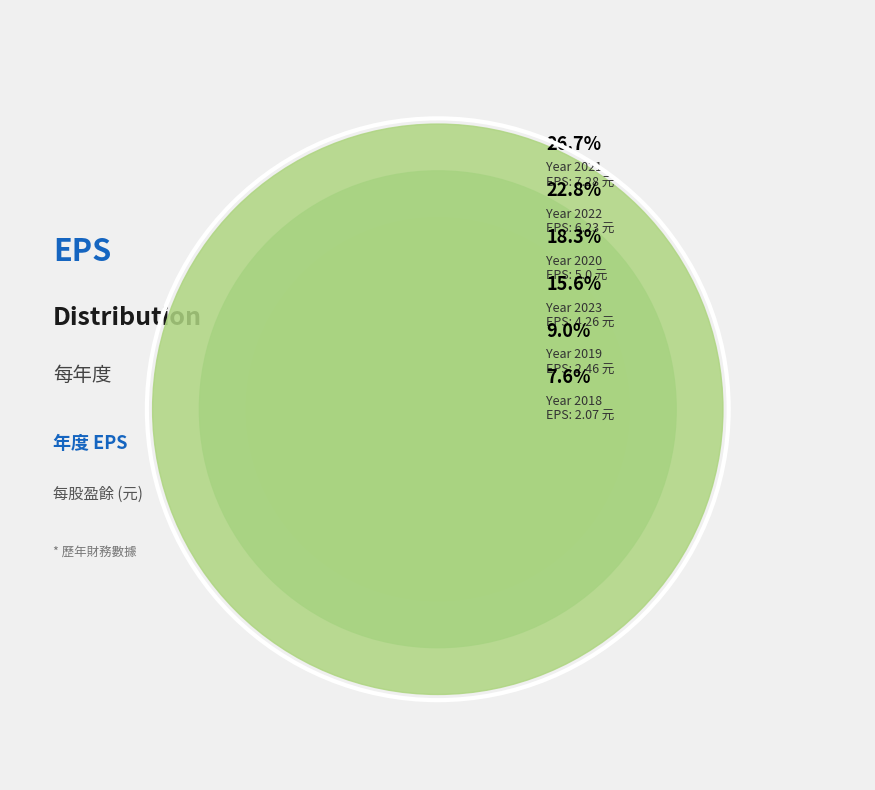

Rank the categories by value from lowest to highest.

2018, 2019, 2023, 2020, 2022, 2021